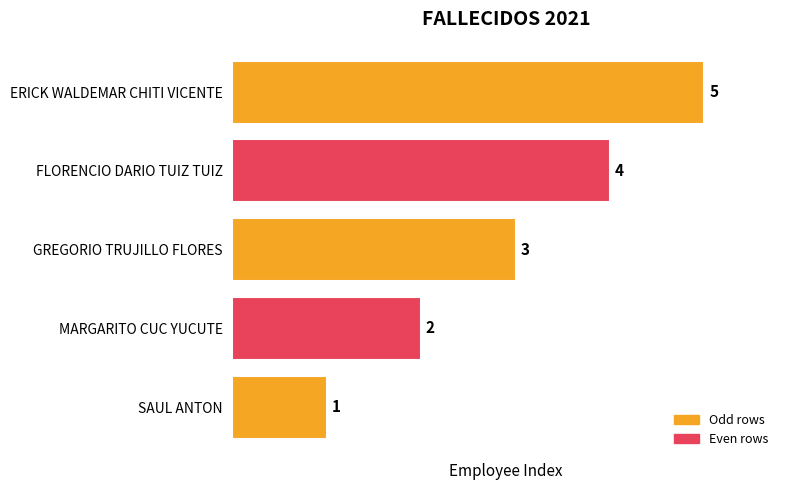

List the labels in order of value, smallest first.

SAUL ANTON, MARGARITO CUC YUCUTE, GREGORIO TRUJILLO FLORES, FLORENCIO DARIO TUIZ TUIZ, ERICK WALDEMAR CHITI VICENTE